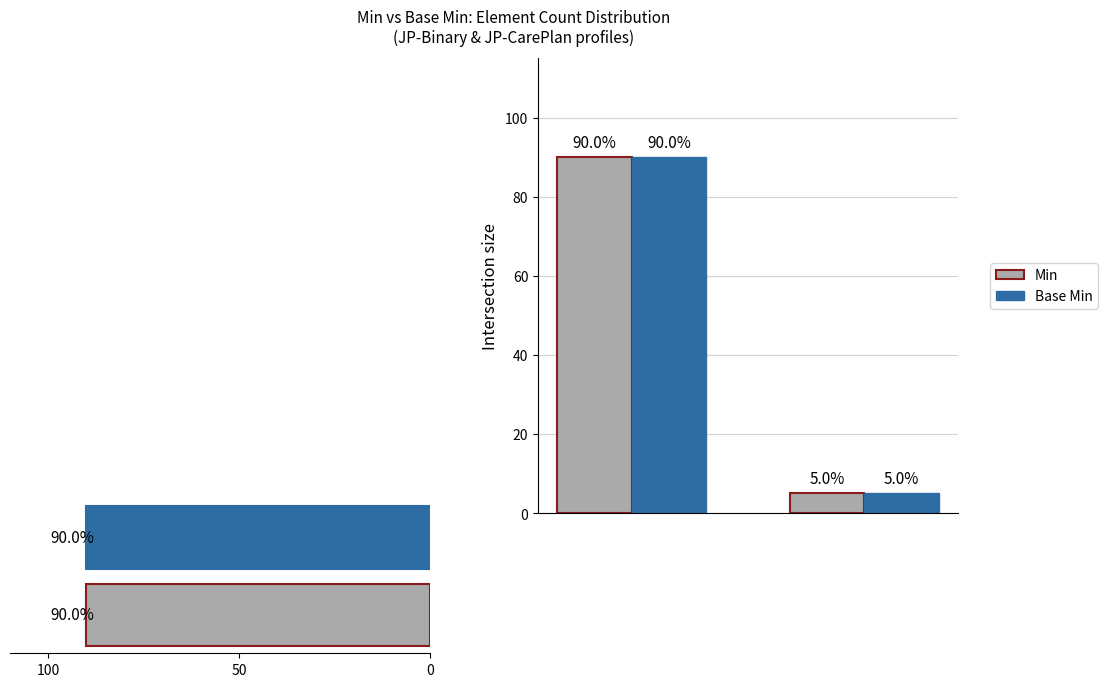

How many series are shown in this chart?

2